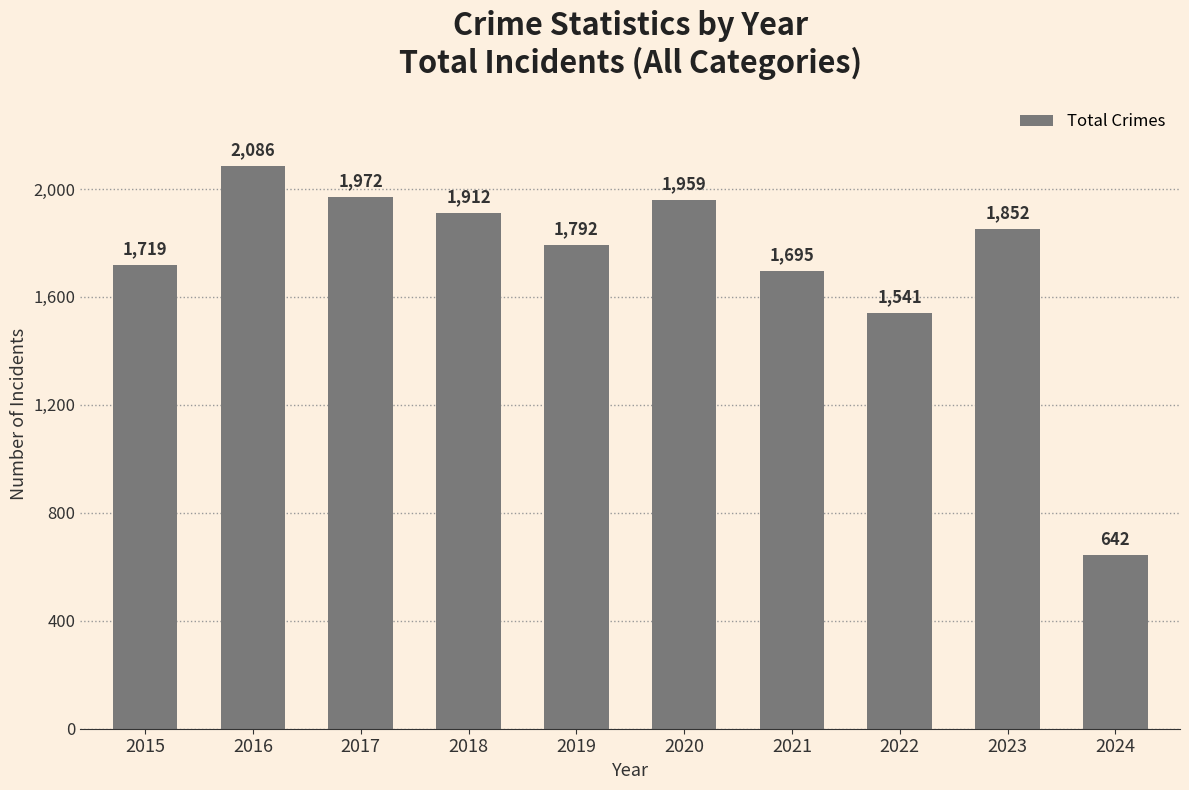

True or false: the data shows 1031 at 2022.

False